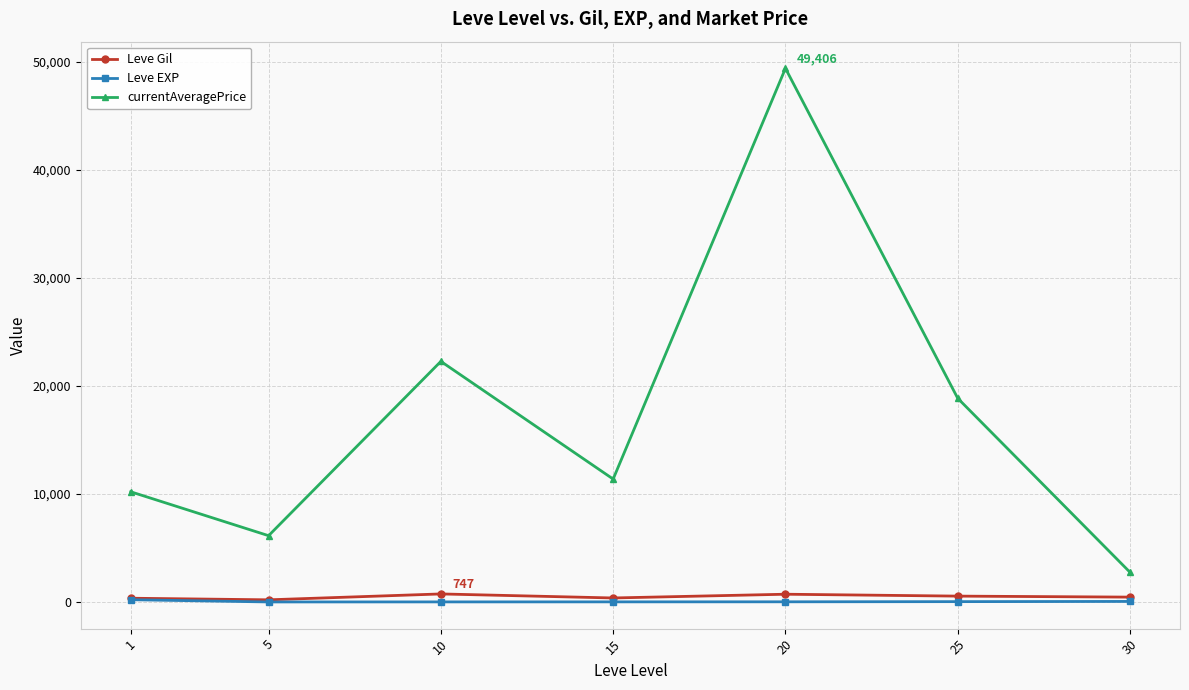

What is the greatest value displayed?

49405.5